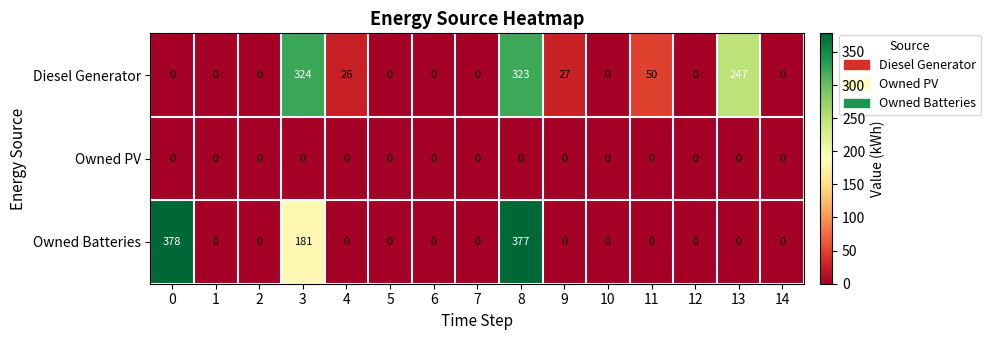

What is the sum of all Diesel Generator values?

997